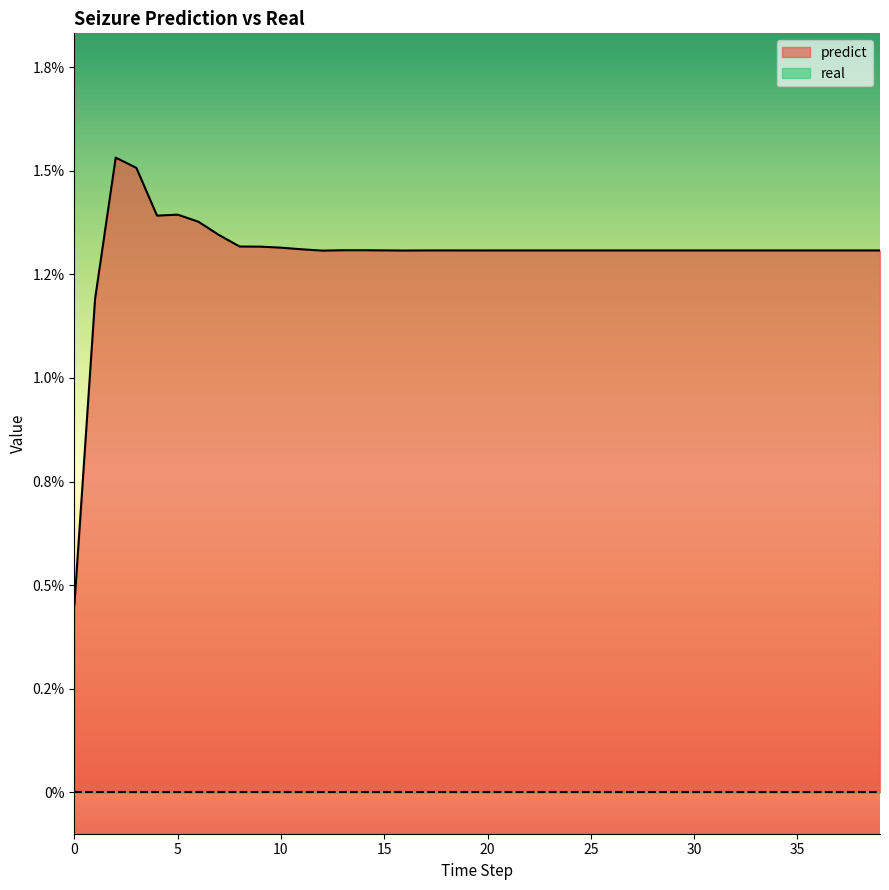

List the labels in order of value, largest first.

2, 3, 5, 4, 6, 7, 8, 9, 10, 11, 14, 13, 15, 18, 17, 22, 21, 19, 25, 26, 23, 29, 27, 31, 32, 37, 39, 30, 33, 34, 35, 36, 38, 28, 24, 20, 16, 12, 1, 0